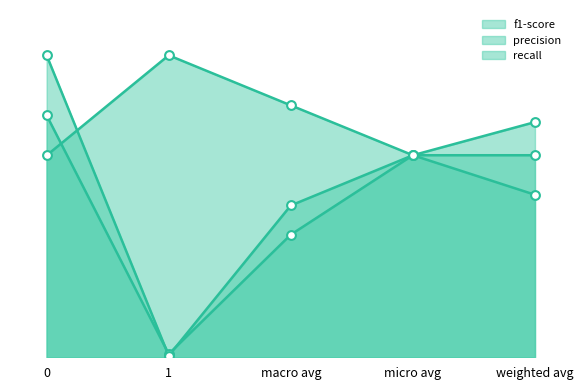

Is the value of f1-score at macro avg greater than the value of recall at macro avg?

No